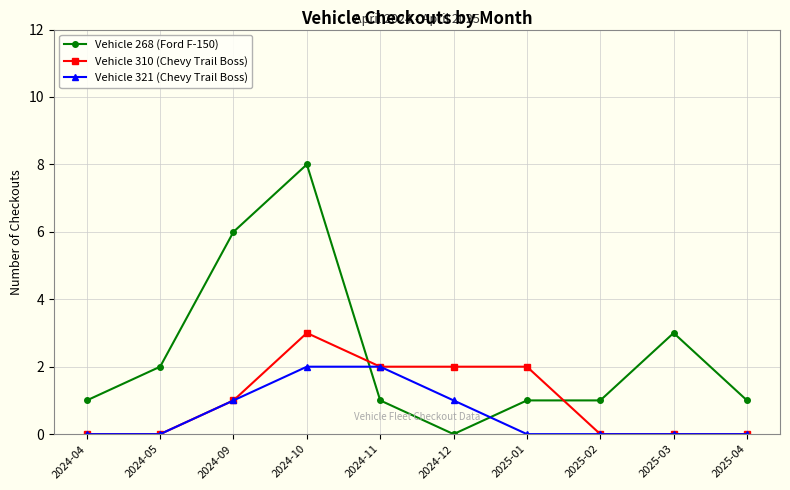

Rank the series by their maximum value, from highest to lowest.

Vehicle 268 (Ford F-150), Vehicle 310 (Chevy Trail Boss), Vehicle 321 (Chevy Trail Boss)